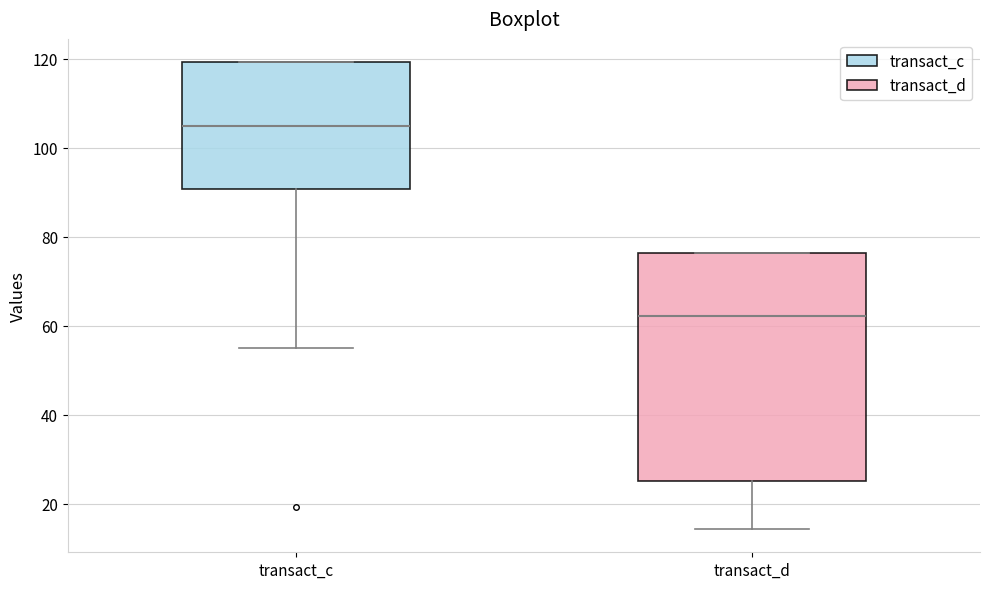

Which box is the tallest, from its lower edge to its upper edge?

transact_d